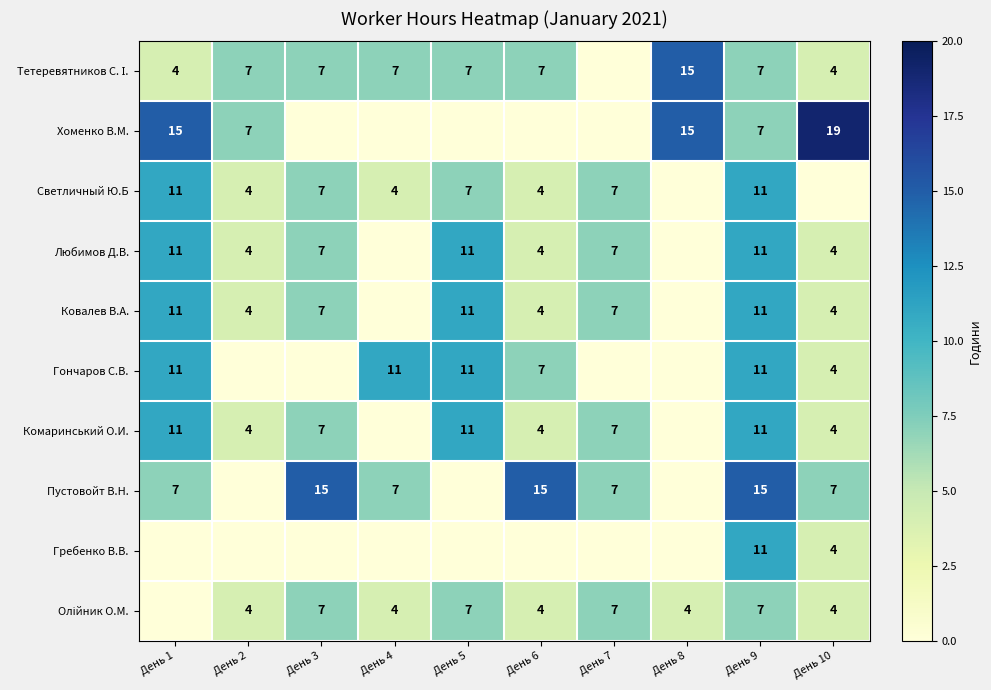

True or false: Комаринський О.И. has a value of 11 at День 1.

True